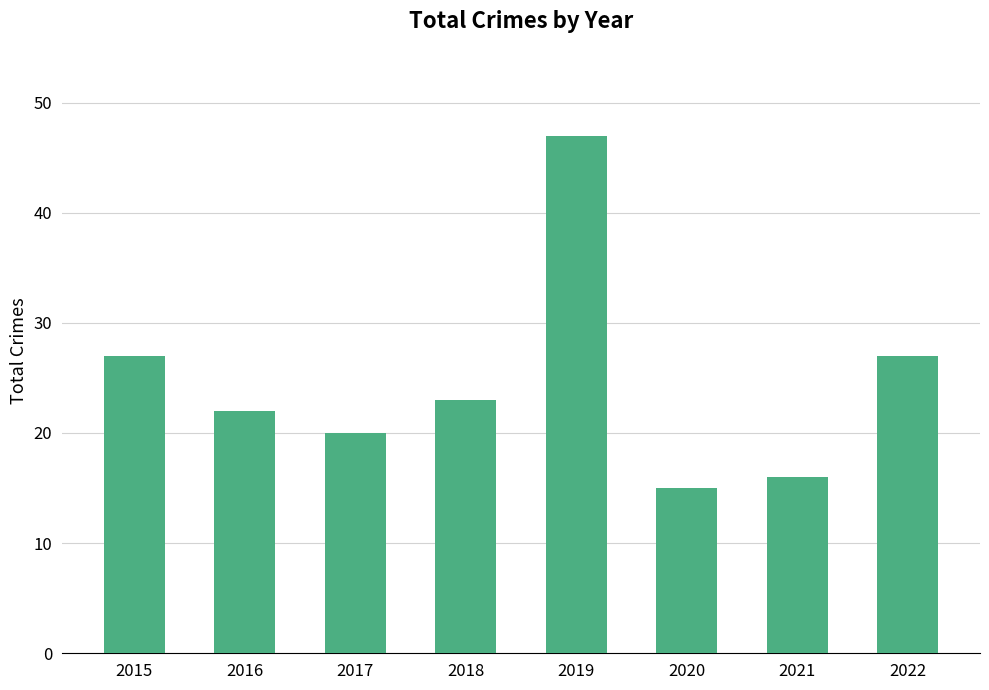

The chart shows a value of 16 at 2021. True or false?

True